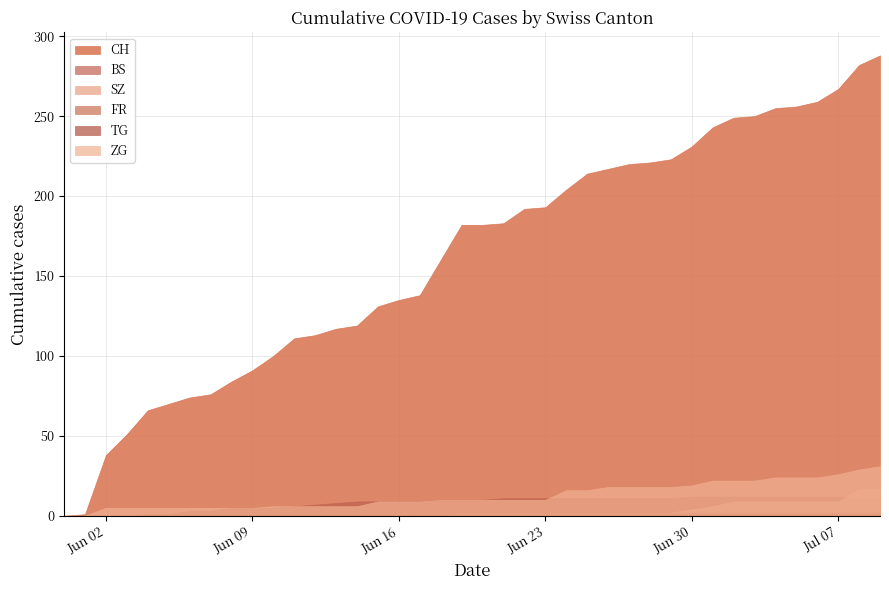

True or false: FR and BS cross at least once.

False